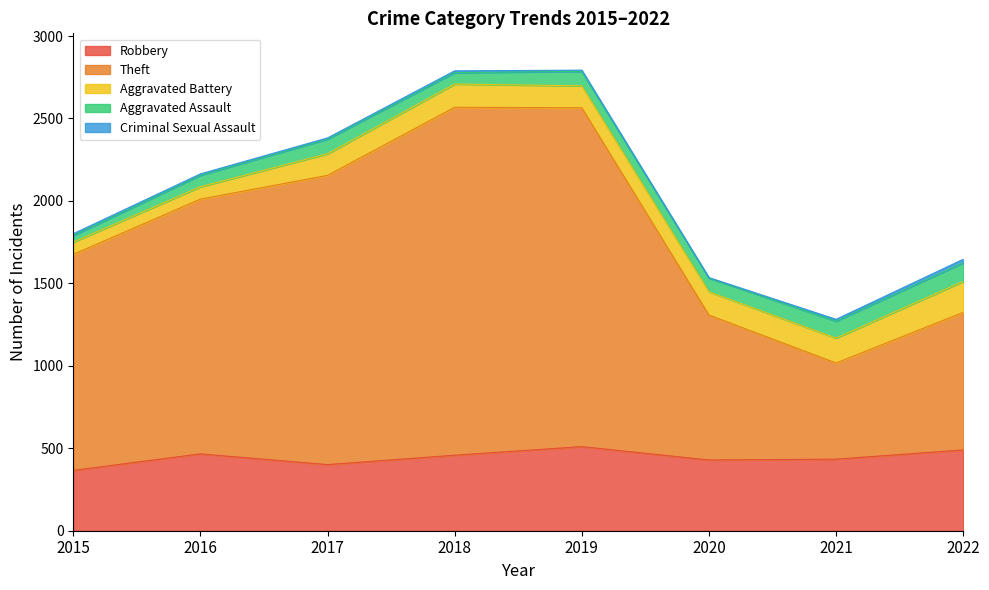

The value of Theft at 2015 is 2358. True or false?

False